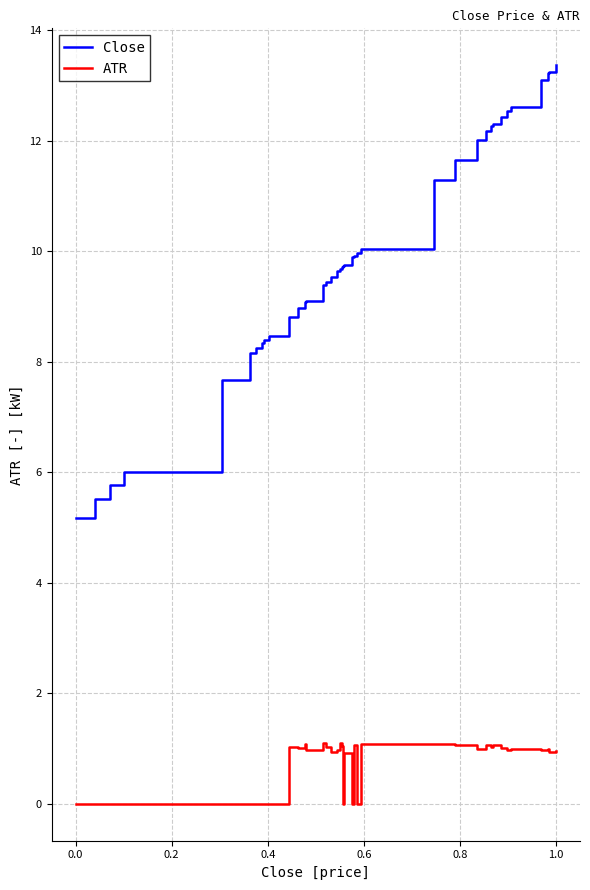

What is the greatest value displayed?

13.4